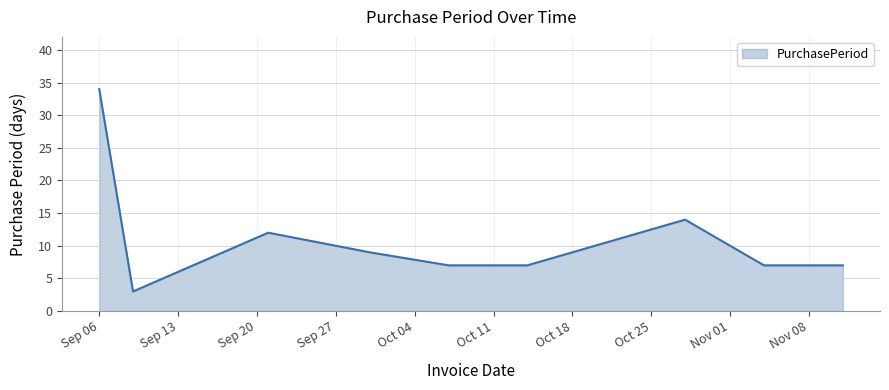

What is the difference between the maximum and minimum values?

31